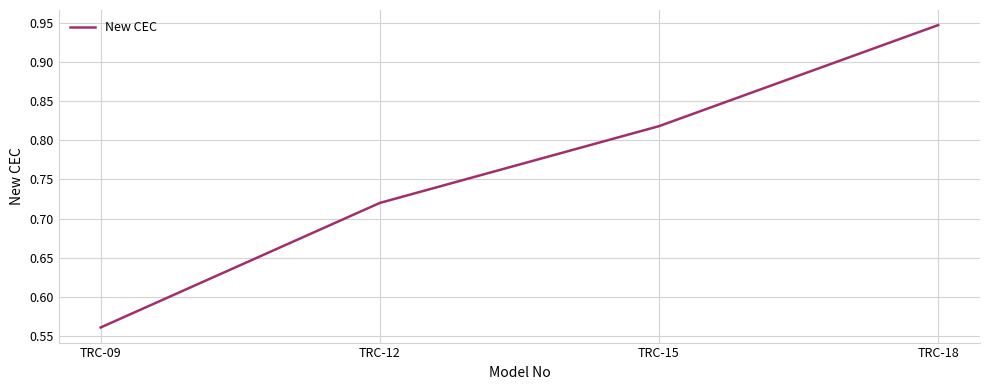

True or false: the data has more than 2 interior local peaks.

False